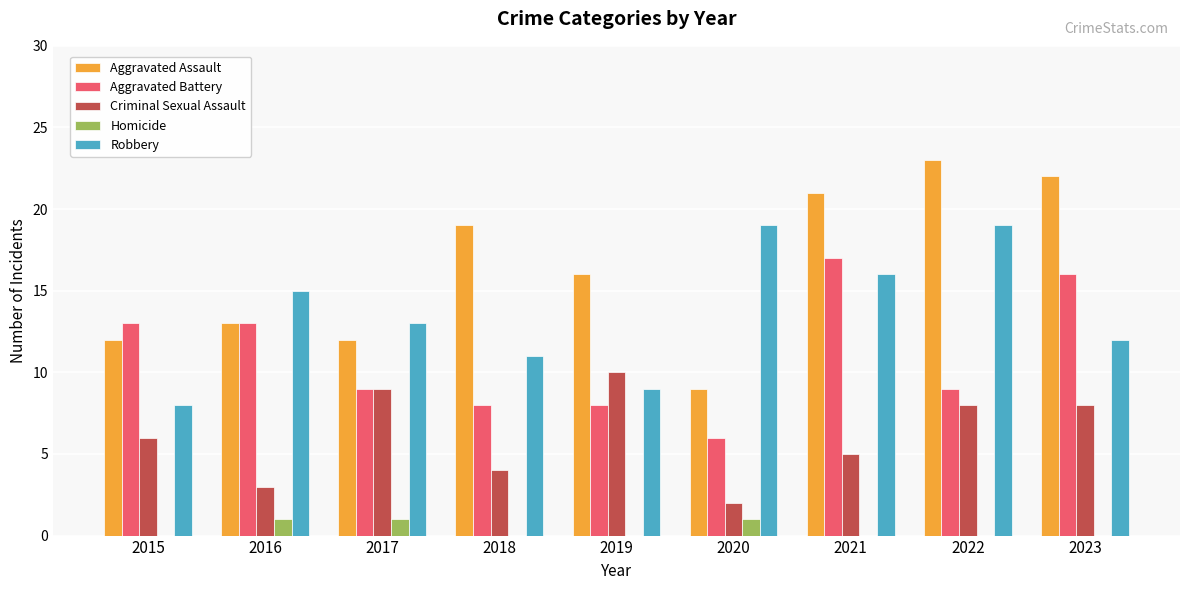

Is the value of Homicide at 2023 greater than the value of Criminal Sexual Assault at 2021?

No